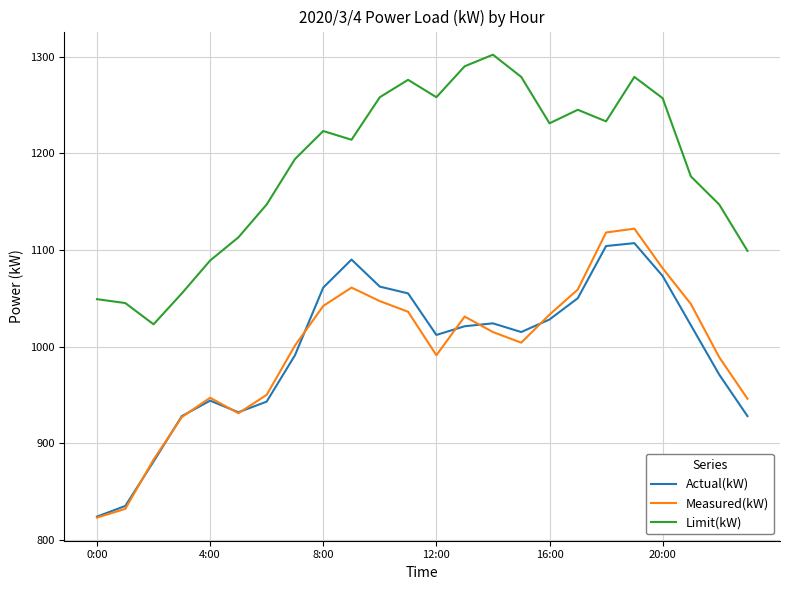

True or false: Limit(kW) and Actual(kW) intersect in this chart.

False